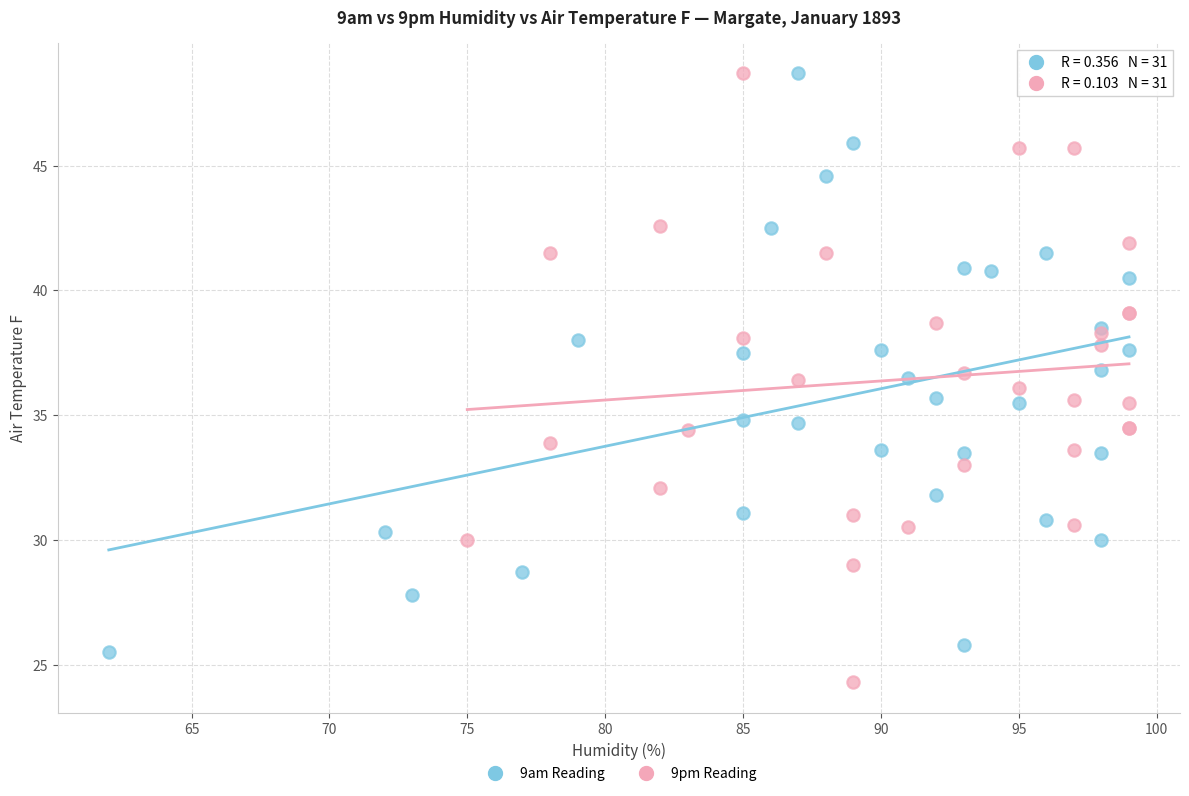

What are all the series names shown in the legend?

9am Reading, 9pm Reading